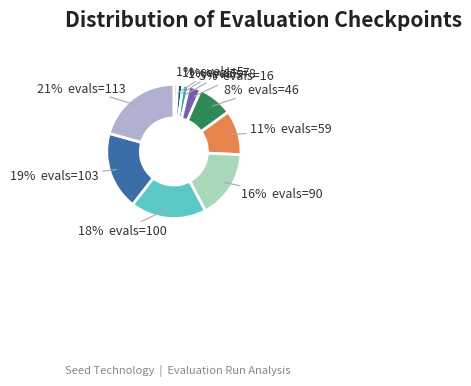

To the nearest percent, what is the average slice percentage?

10%